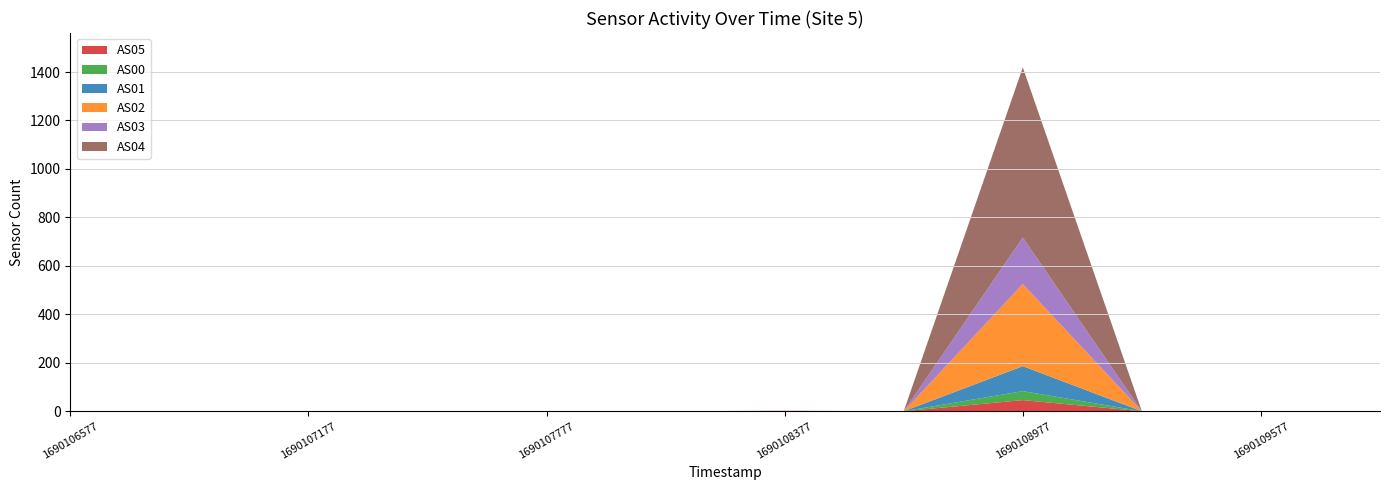

Reading left to right, list all the values displayed in this chart.

AS05: 0	0	0	0	0	0	2	0	46	0	0	0
AS00: 0	0	0	0	0	0	0	0	37	0	0	0
AS01: 0	0	0	0	0	0	0	0	103	0	0	0
AS02: 0	0	0	0	0	0	0	0	339	0	0	0
AS03: 0	0	0	0	0	0	0	0	192	0	0	0
AS04: 0	0	0	0	0	0	0	0	702	0	0	0